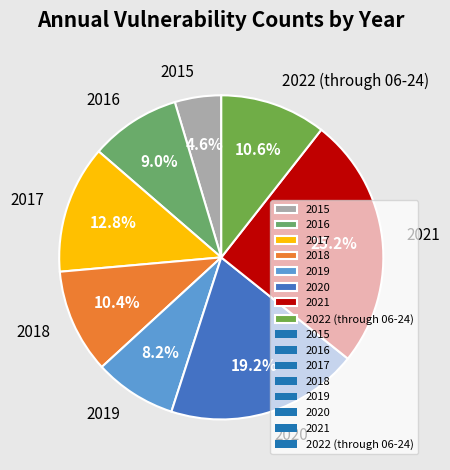

What percentage is the 2020 slice, to the nearest percent?

19%